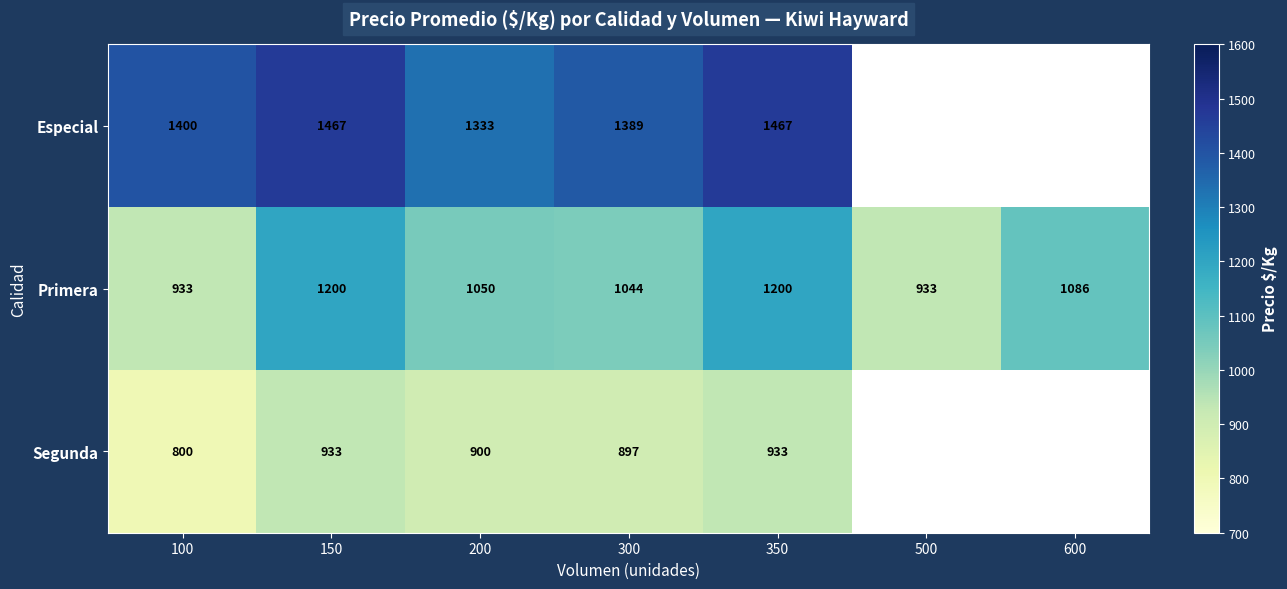

List the series in order of their peak value, lowest first.

Segunda, Primera, Especial